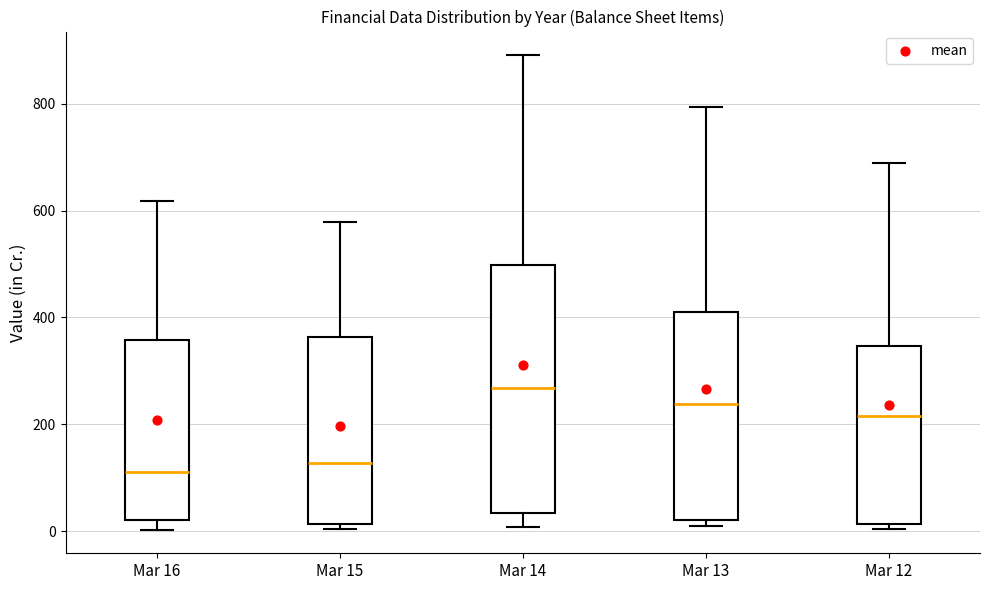

Where does the upper whisker of the box for Mar 12 end on the y-axis? The values are not printed on the chart, so give them approximately, as read against the axis.

680